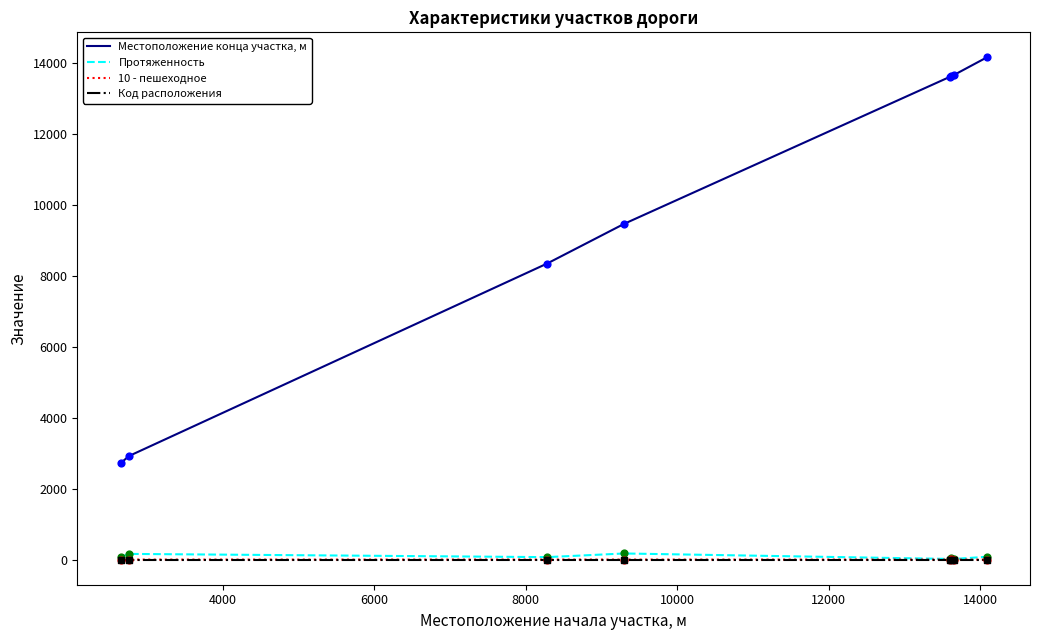

At how many categories does at least one series exceed 4937?

6